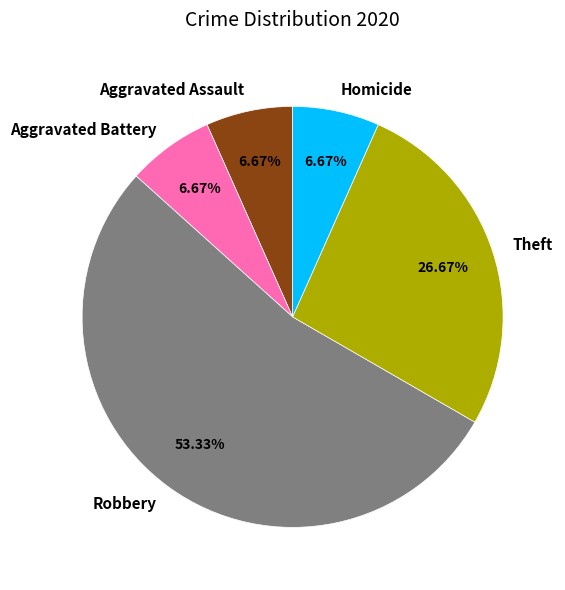

Is there any slice that represents more than half of the pie?

Yes